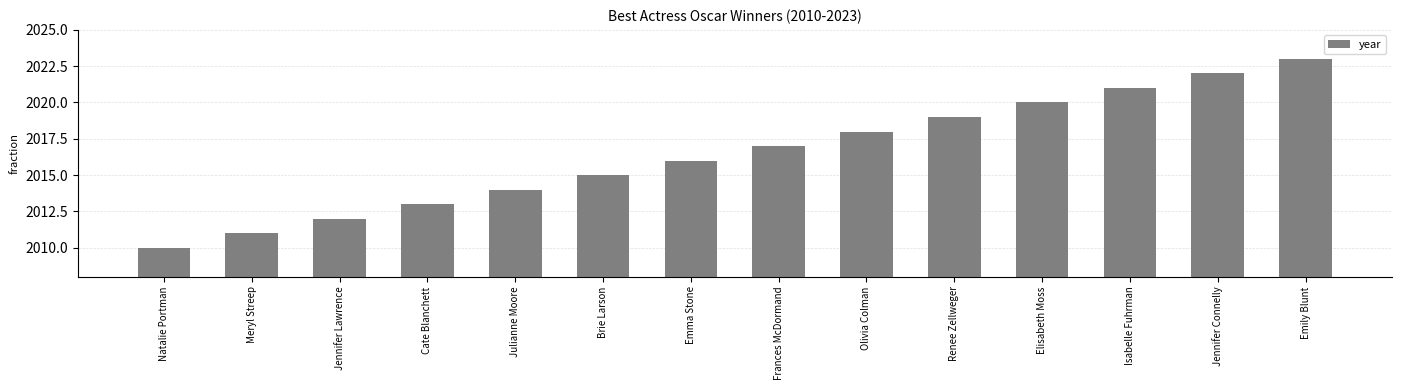

What is the minimum value shown in the chart?

2010